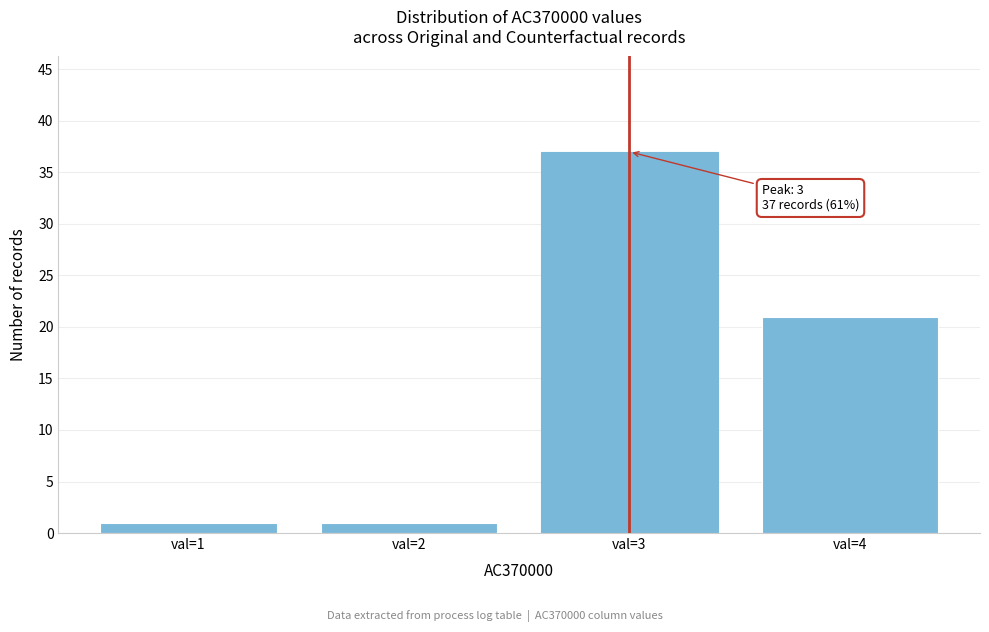

Reading left to right, extract all data points from this chart.

val=1=1	val=2=1	val=3=37	val=4=21